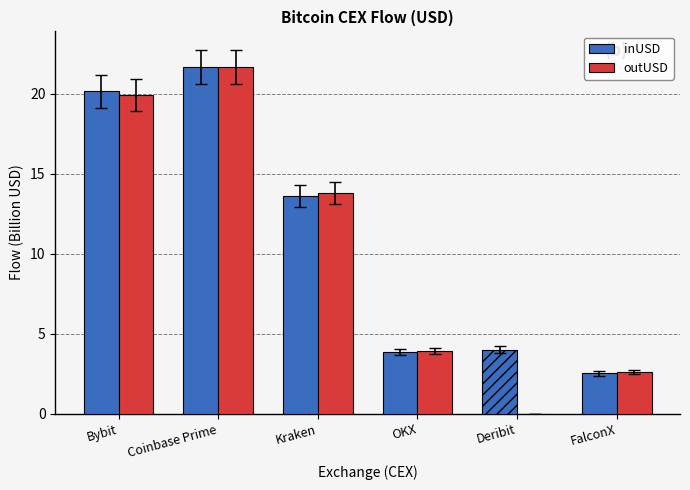

The value of inUSD at FalconX is 2.5. True or false?

True